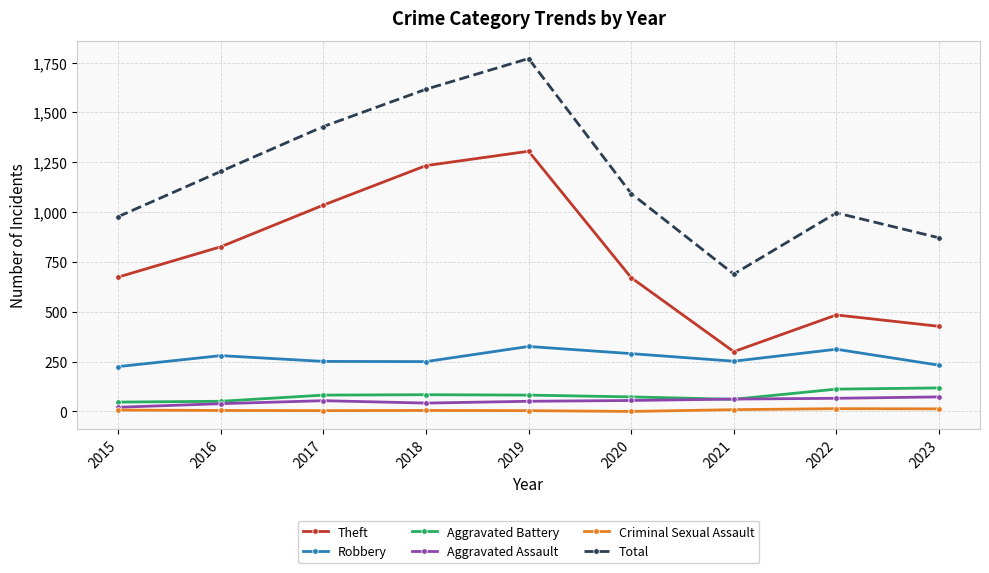

How many interior local peaks does the Robbery series have?

3